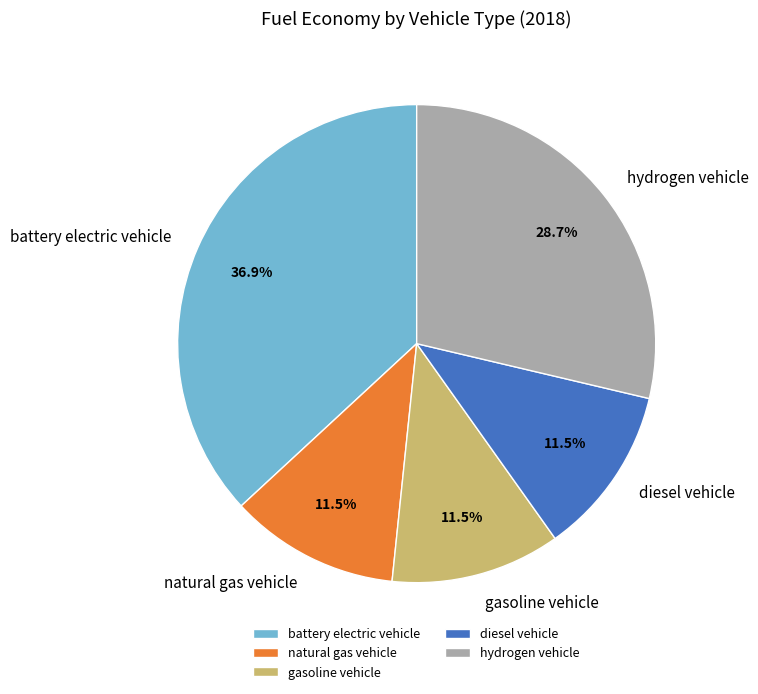

Is there a majority slice in this chart?

No